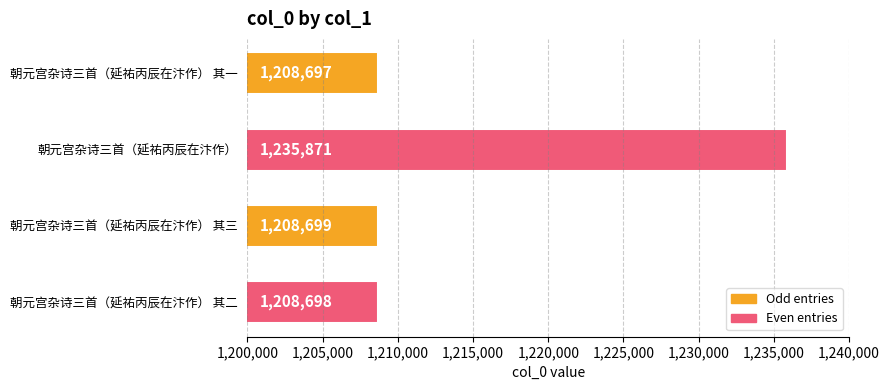

Read the value at 朝元宫杂诗三首（延祐丙辰在汴作） 其三.

1208699